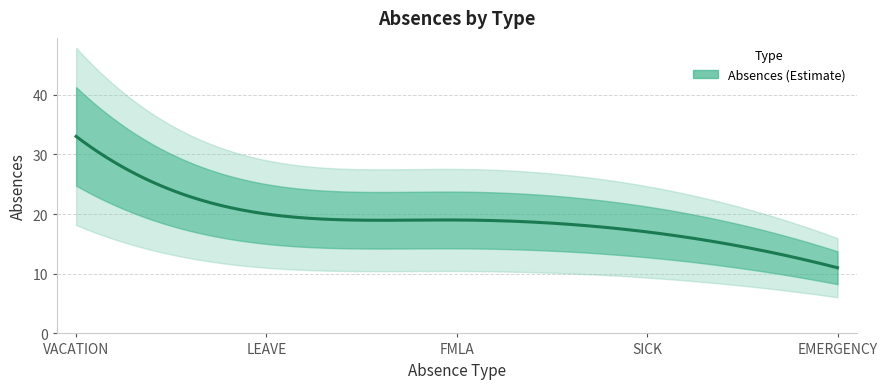

What is the sum of the values at LEAVE and VACATION?

53